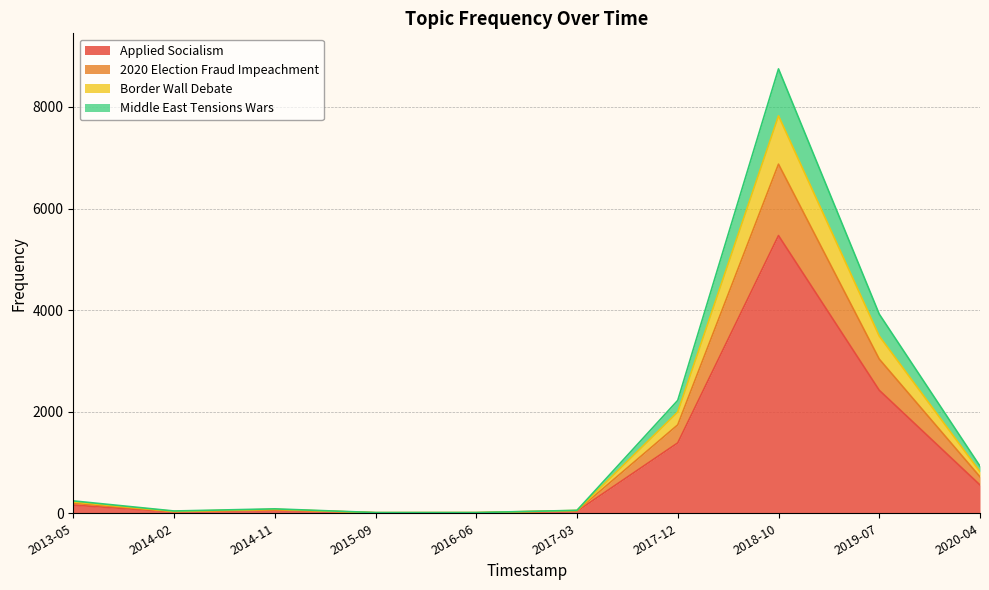

True or false: Applied Socialism and Border Wall Debate cross at least once.

False